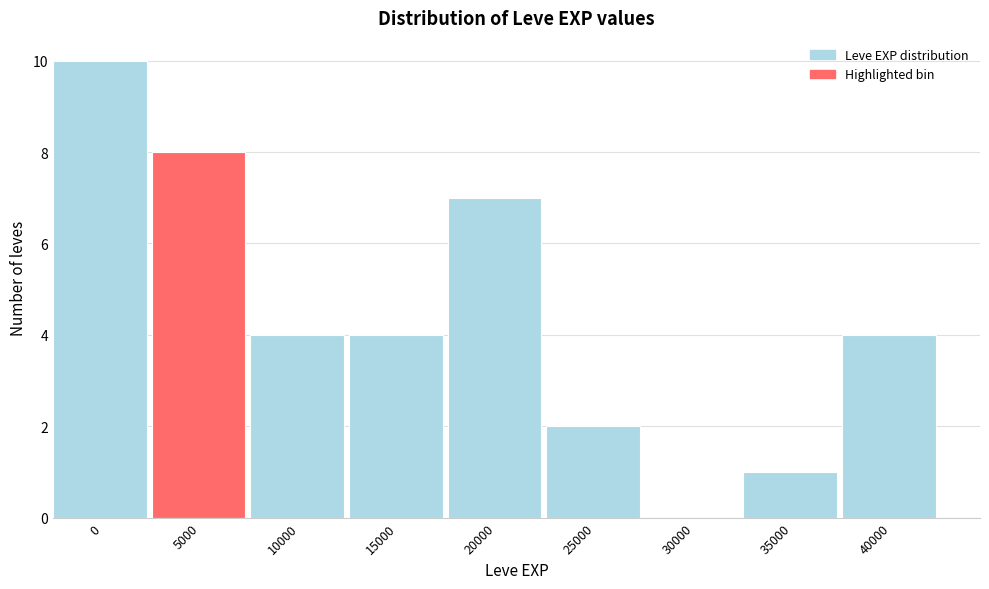

Reading right to left, extract all data points from this chart.

40000=4	35000=1	30000=0	25000=2	20000=7	15000=4	10000=4	5000=8	0=10